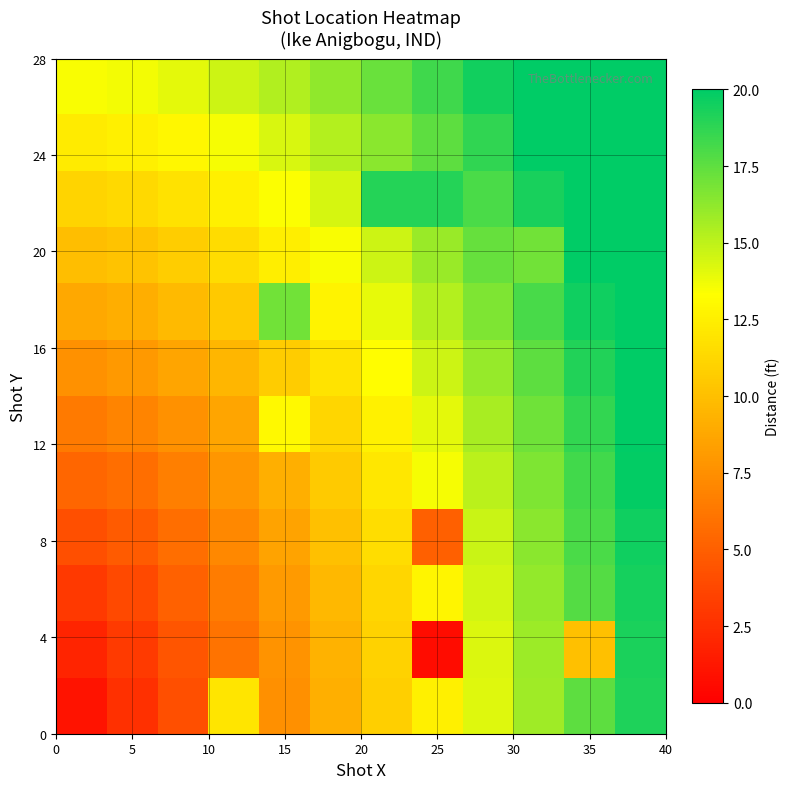

Count the number of categories in the chart.

12